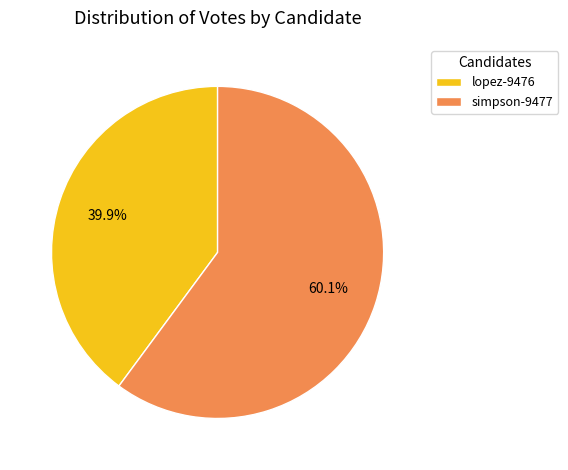

Which has a higher value, simpson-9477 or lopez-9476?

simpson-9477